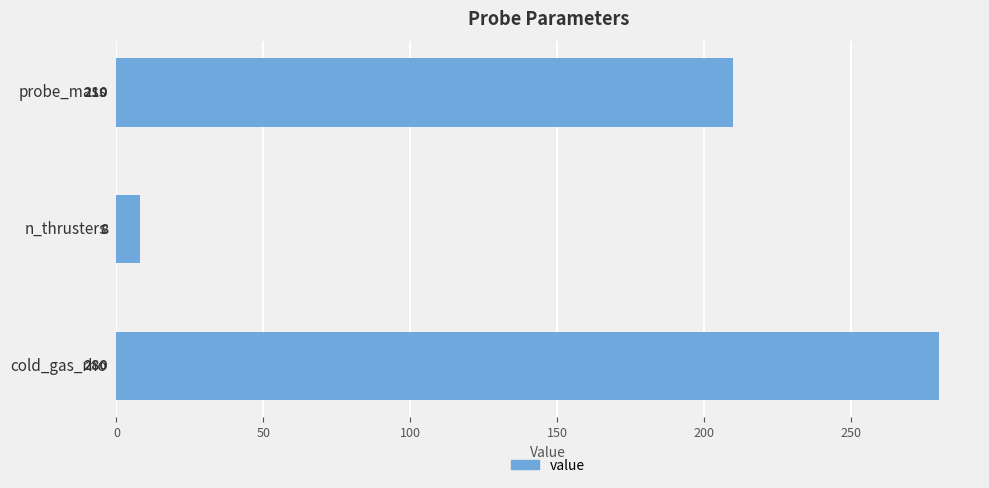

How many distinct data groups are displayed?

1